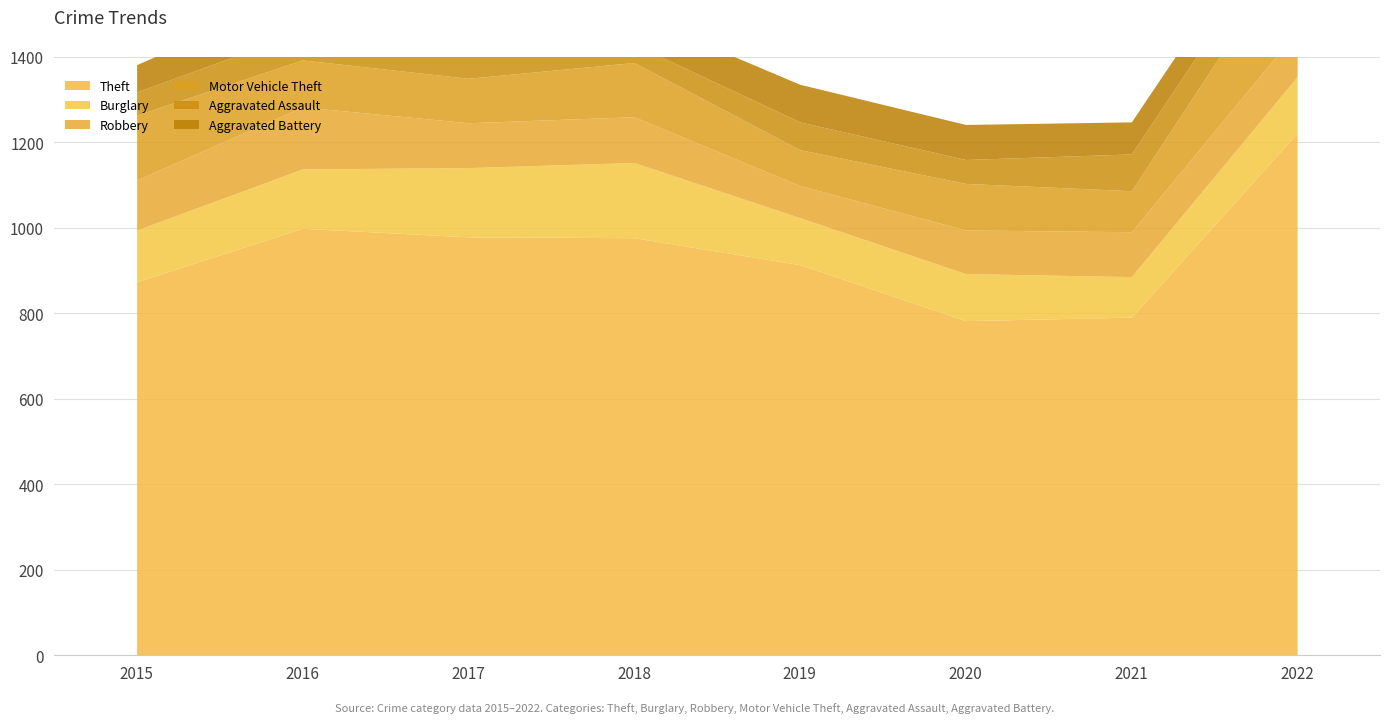

What are all the series names shown in the legend?

Theft, Burglary, Robbery, Motor Vehicle Theft, Aggravated Assault, Aggravated Battery